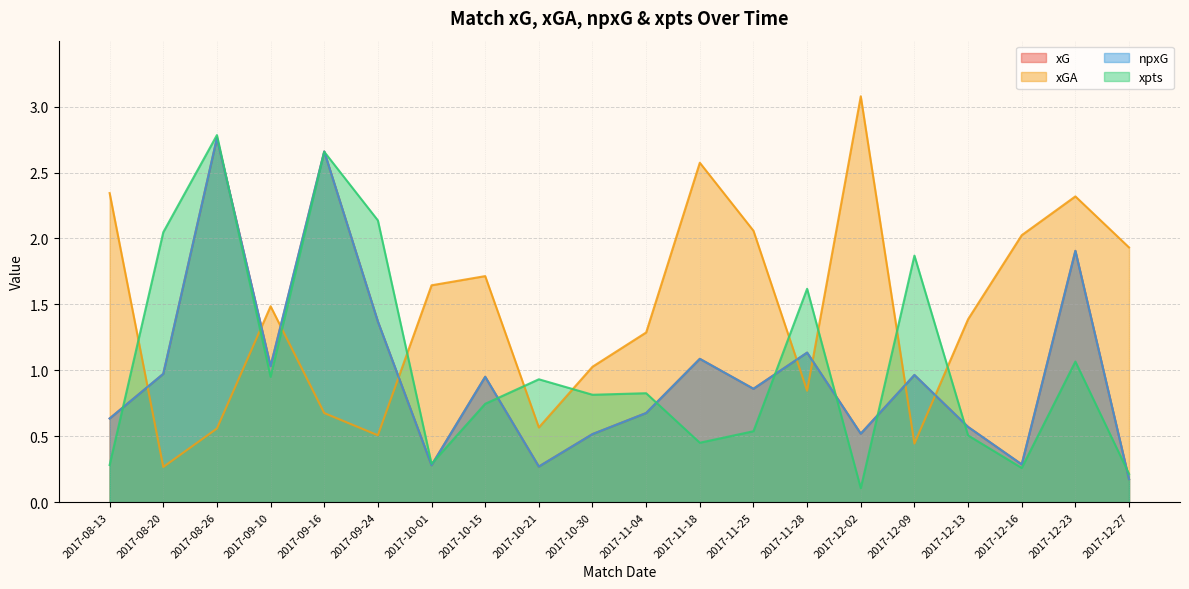

At which category is the sum across all series the highest?

2017-08-26